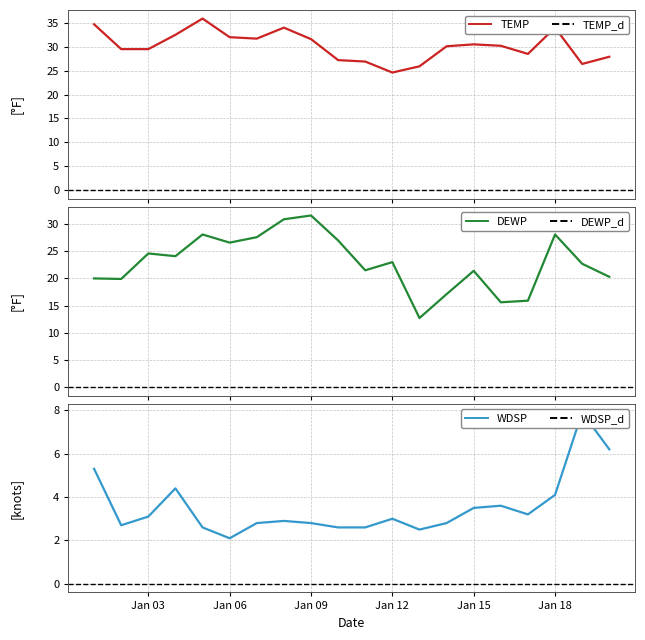

The DEWP series shows 19.9 at 2022-01-02. True or false?

True